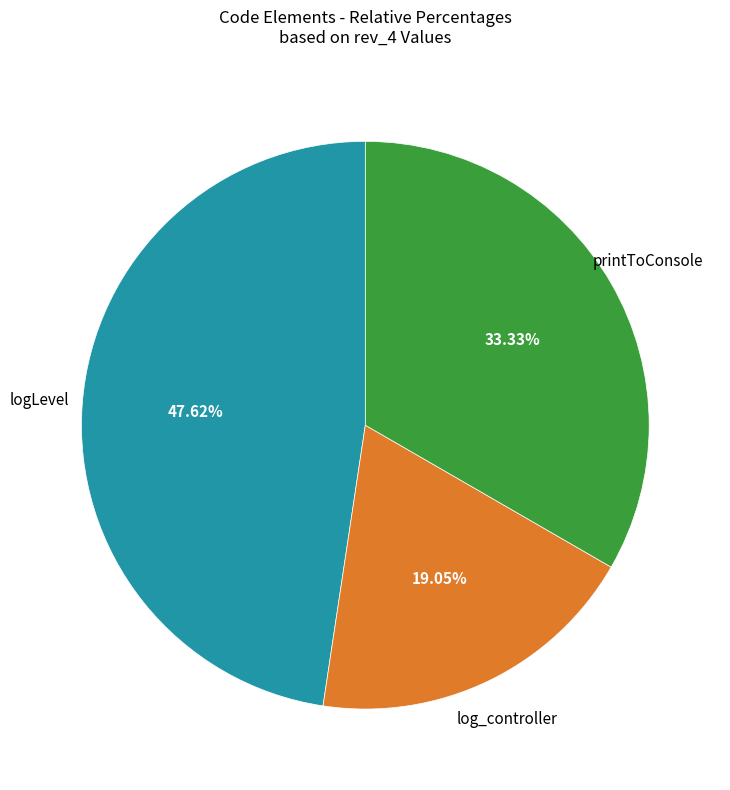

Is there a majority slice in this chart?

No